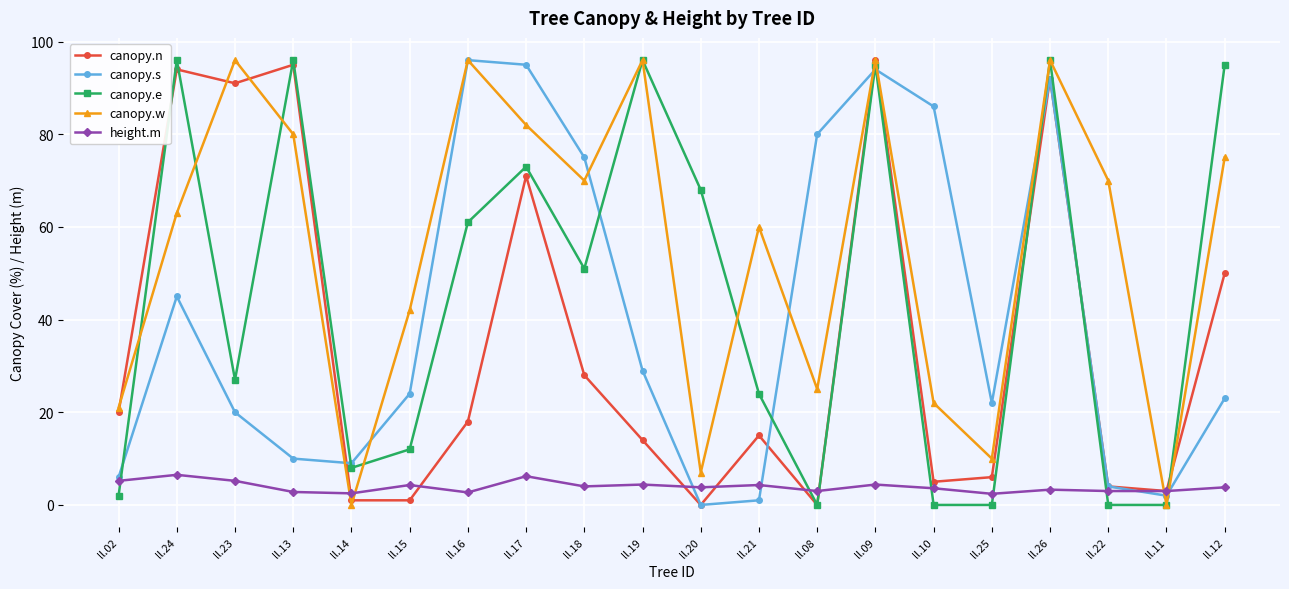

Is this an area chart (filled region under the line)?

No